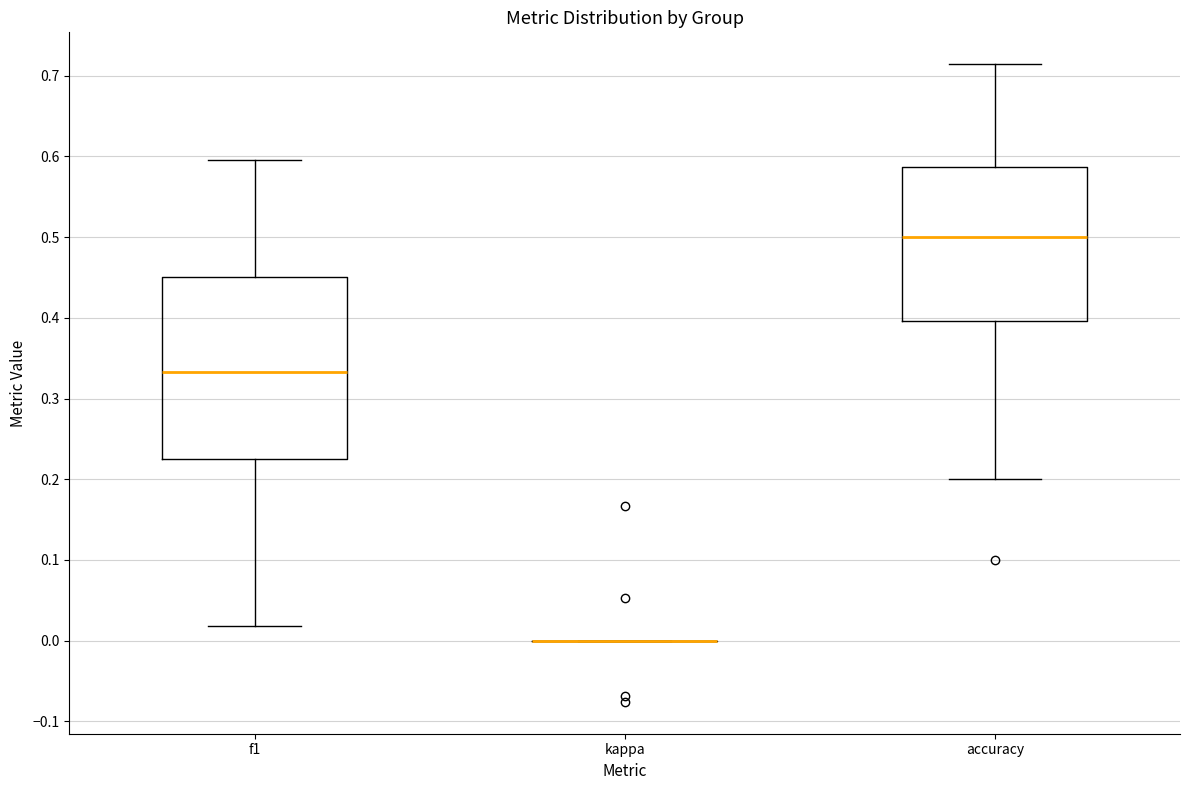

Reading left to right, transcribe this box plot: for each box, give where its median line is, the range the box spans, and where its two whiskers end, as read against the y-axis. The values are not printed on the chart, so give them approximately, as read against the axis.

f1: median 0.33, box 0.22 to 0.45, whiskers 0.02 to 0.60
kappa: box collapsed to a line at 0.00, whiskers 0.00 to 0.00
accuracy: median 0.50, box 0.40 to 0.59, whiskers 0.20 to 0.71